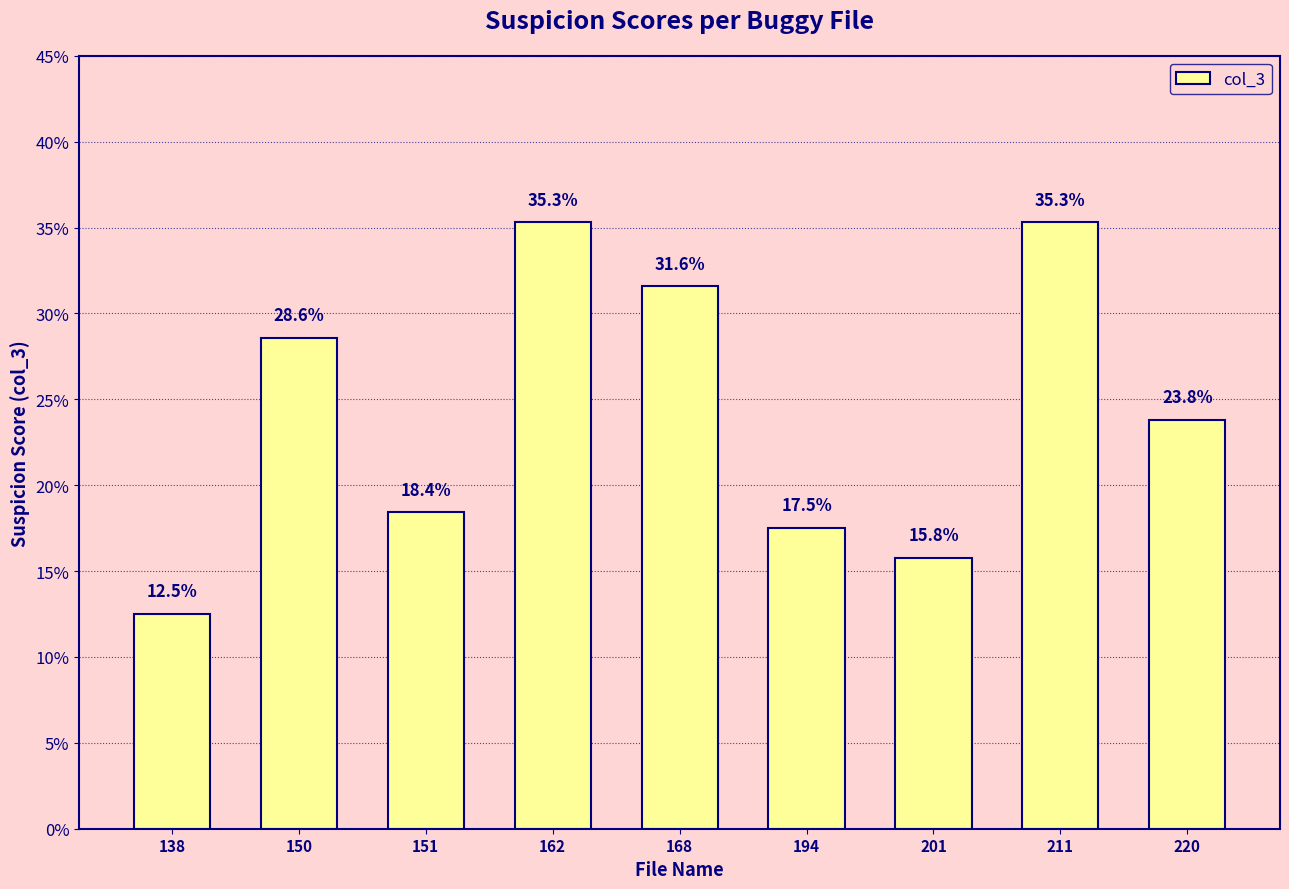

Does the chart contain any negative values?

No